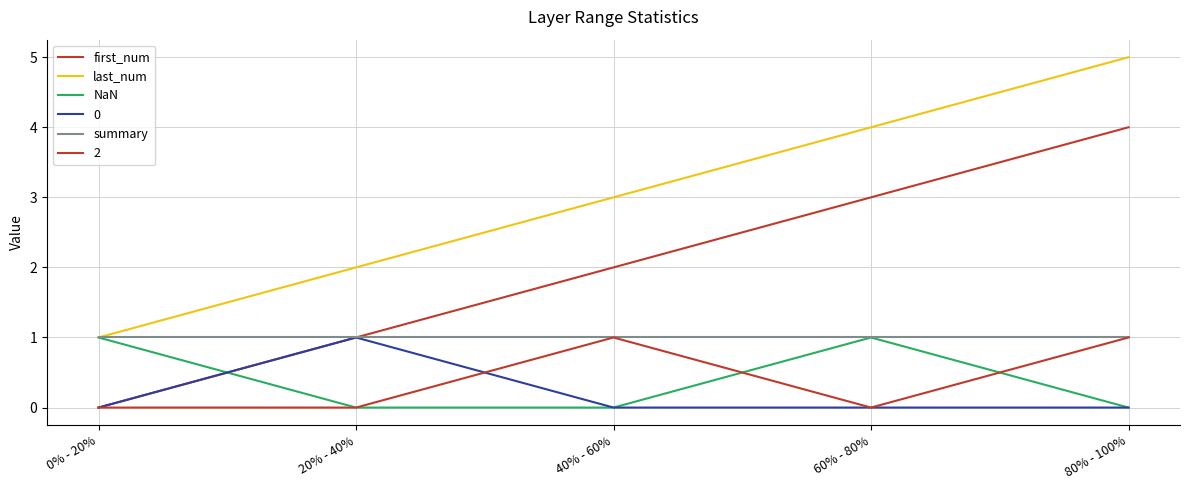

What is the sum of all summary values?

5